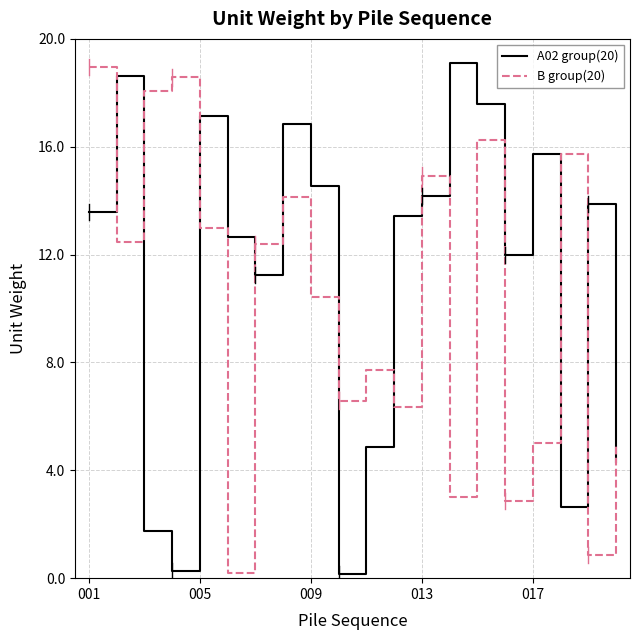

After their last crossing, which series has the higher values: A02 group(20) or B group(20)?

B group(20)